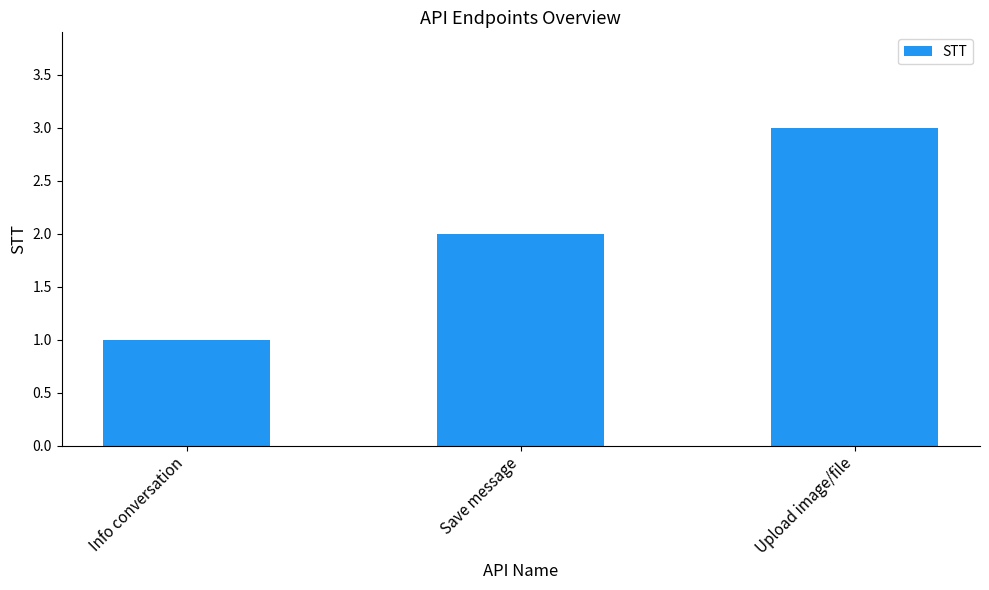

What is the value of the 2nd bar from the left?

2